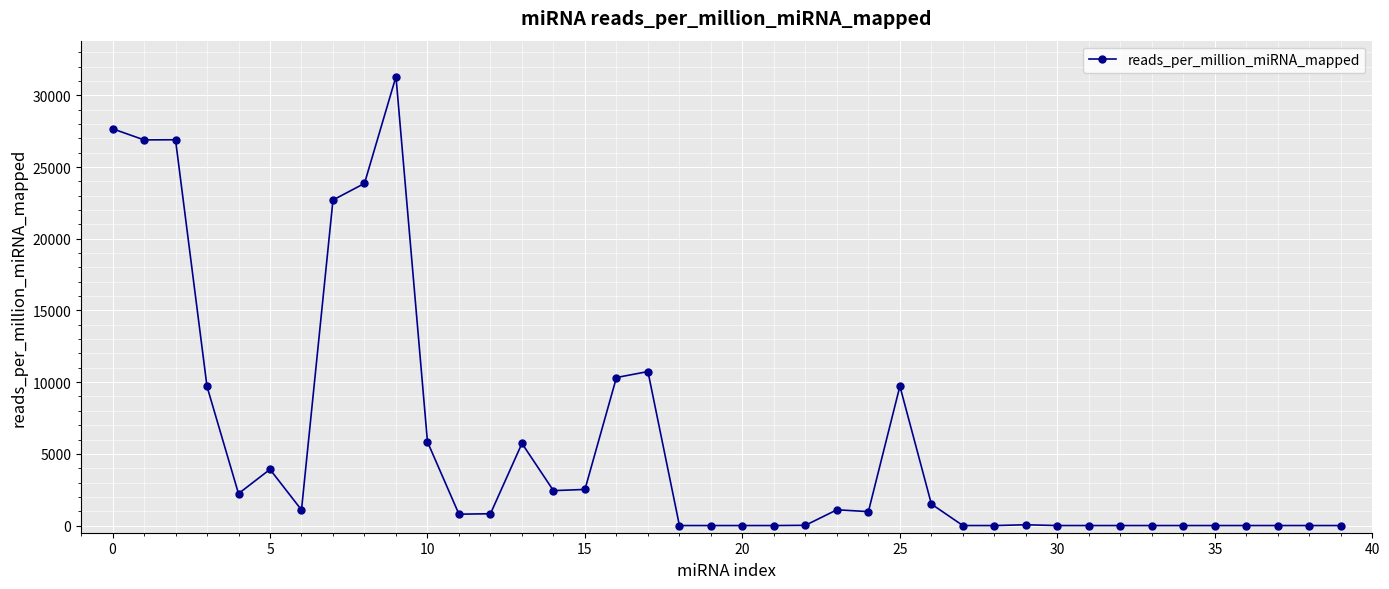

What is the difference between the maximum and minimum values?

31309.9